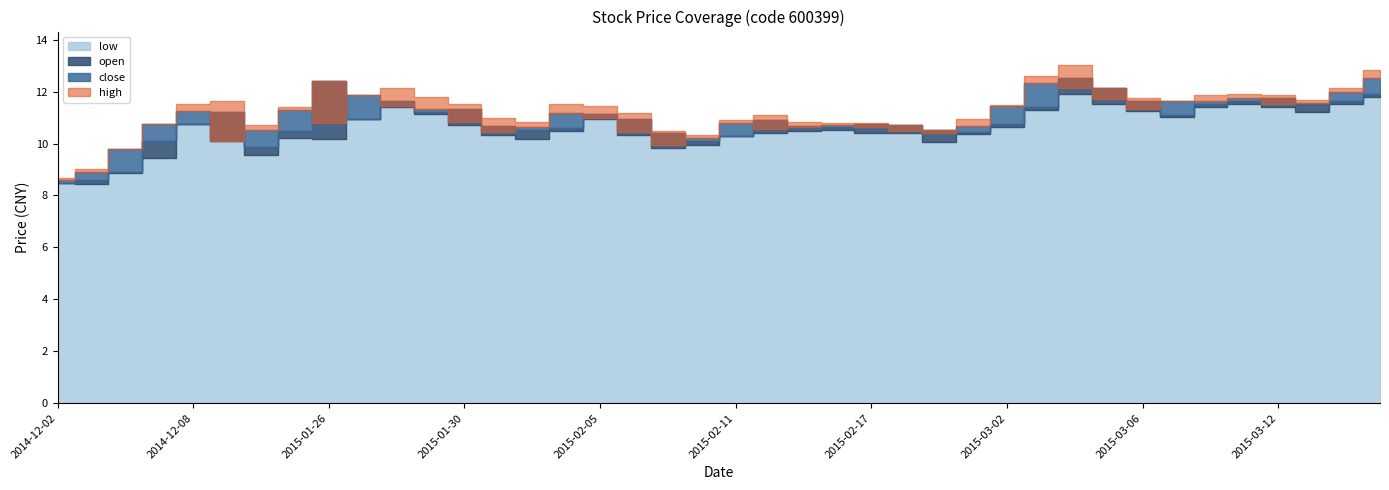

Which category has the highest value in the open series?

2015-03-04